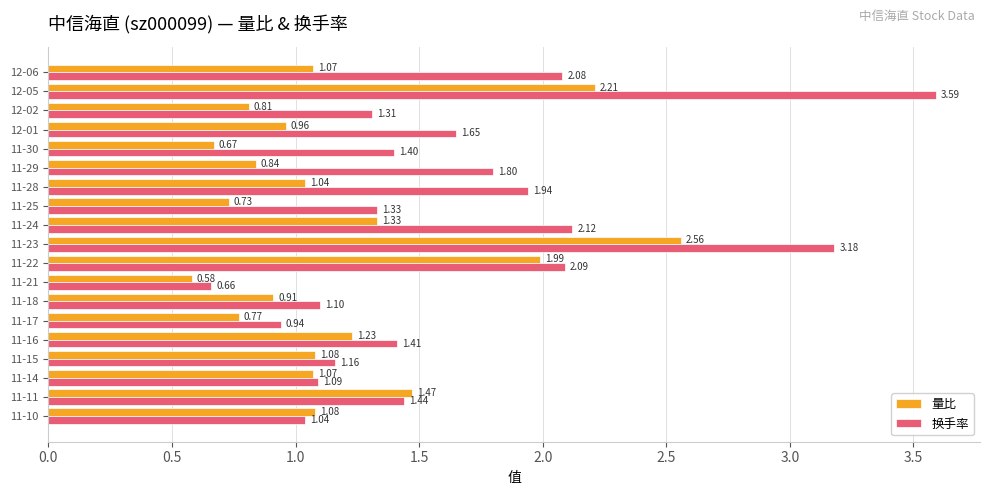

Which series has the widest spread of values?

换手率